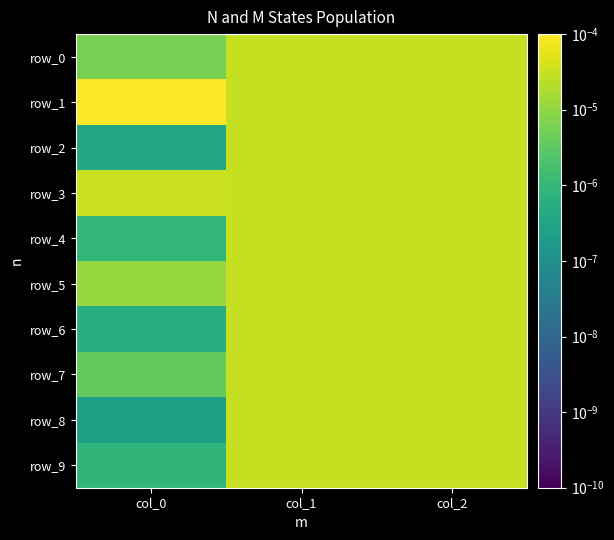

Is the value of row_4 at col_0 greater than the value of row_1 at col_0?

No